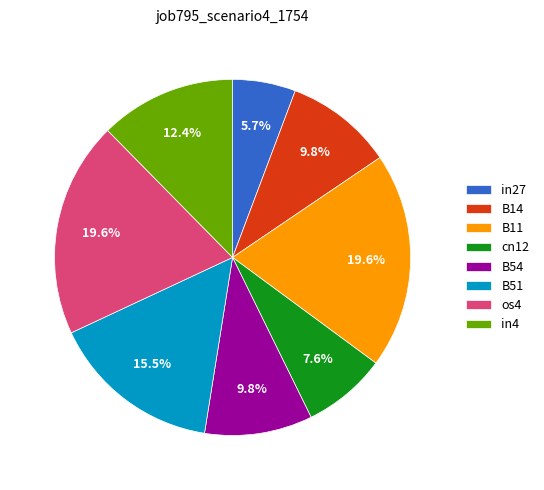

Is in4 the majority of the pie?

No